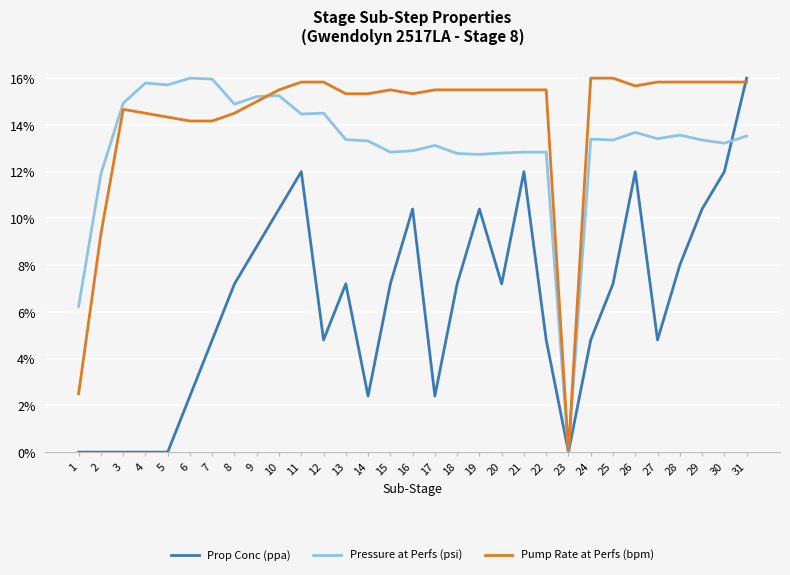

What is the difference between the second highest and second lowest values in the Pressure at Perfs (psi) series?

9.7